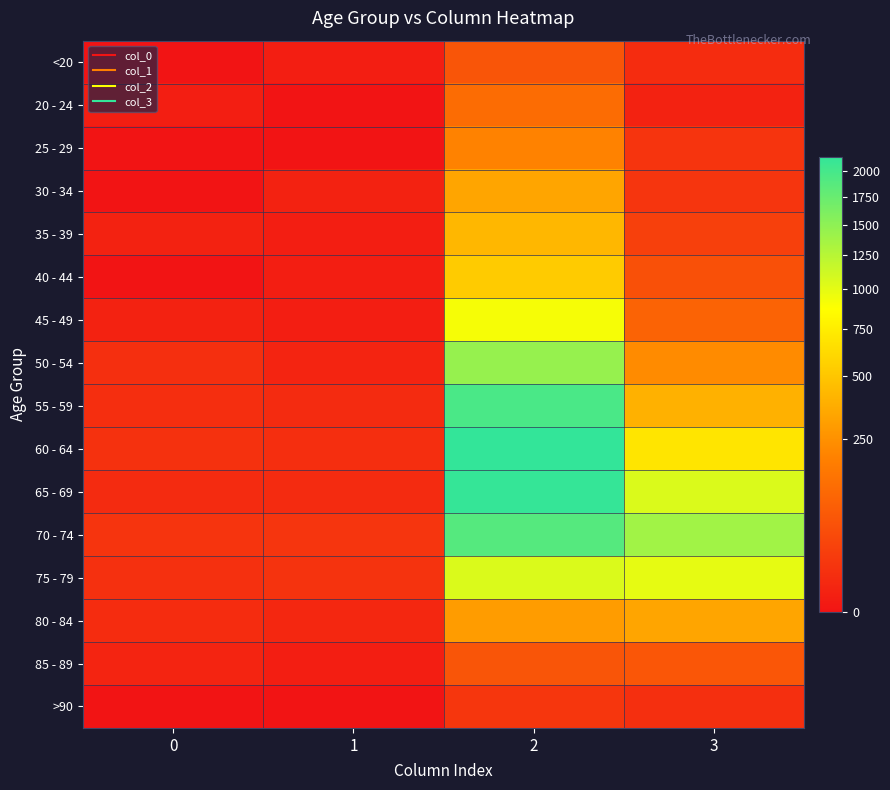

Which has a higher value, 1 or 0?

1